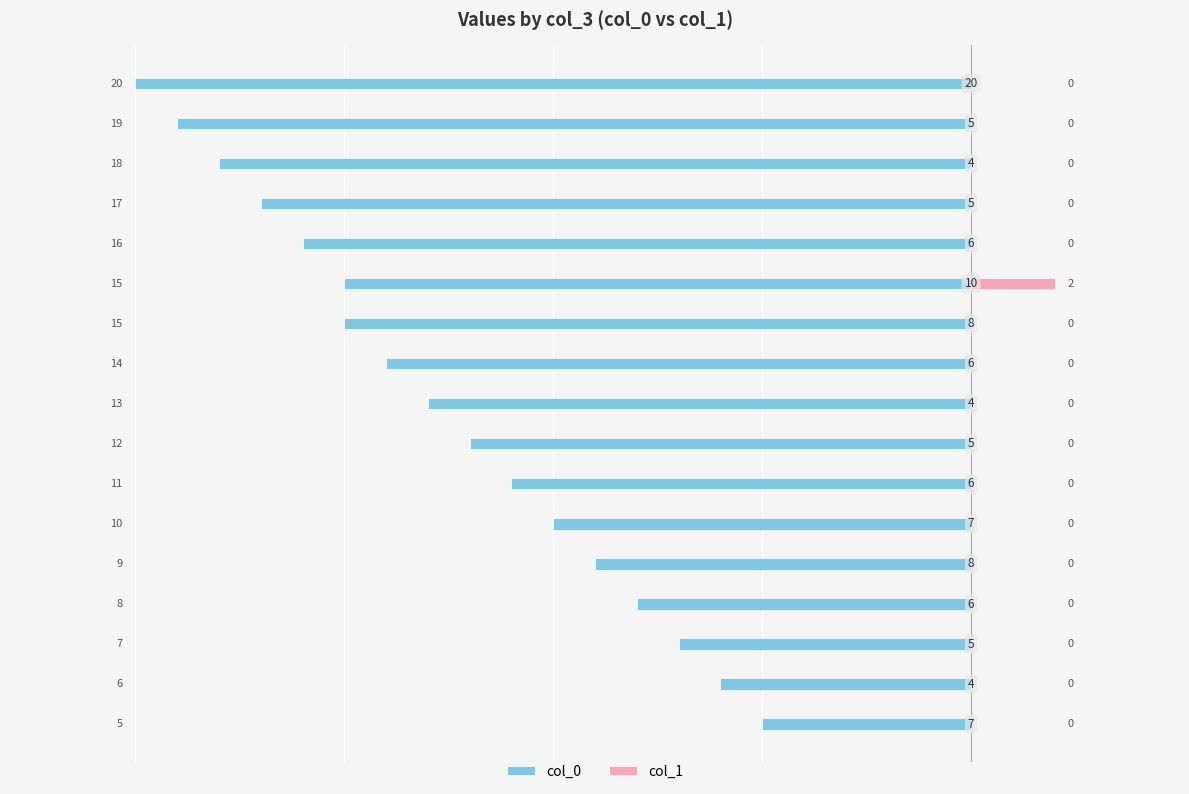

Reading left to right, what are all the values shown in this chart?

col_0: -5	-6	-7	-8	-9	-10	-11	-12	-13	-14	-15	-15	-16	-17	-18	-19	-20
col_1: 0	0	0	0	0	0	0	0	0	0	0	2	0	0	0	0	0